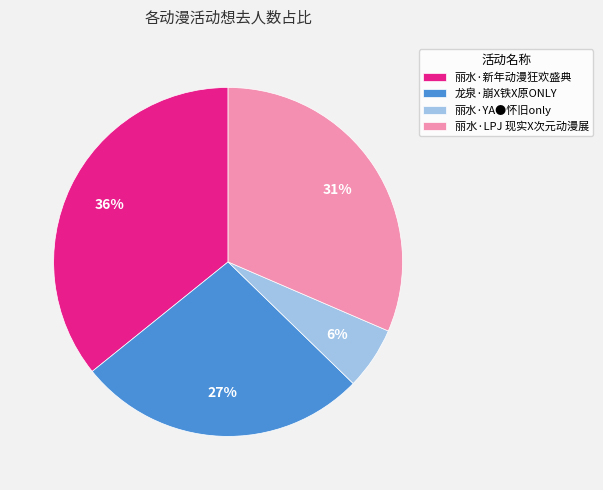

Is 丽水·新年动漫狂欢盛典 the majority of the pie?

No